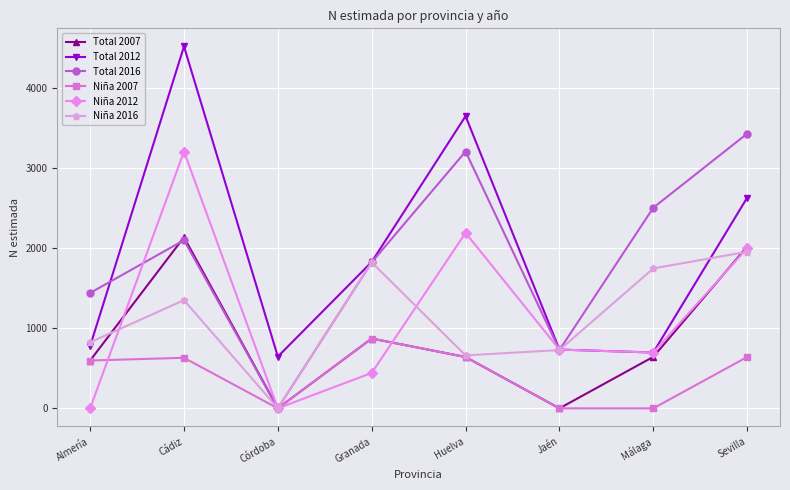

What is the label of the 8th point from the left?

Sevilla